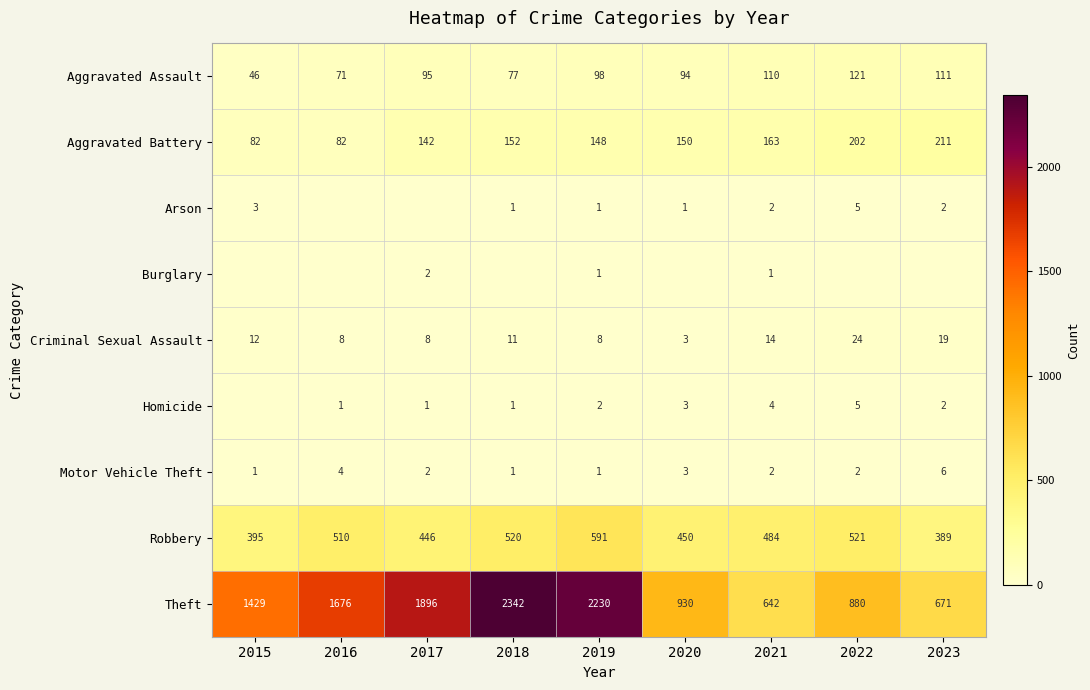

Which series has the widest spread of values?

Theft